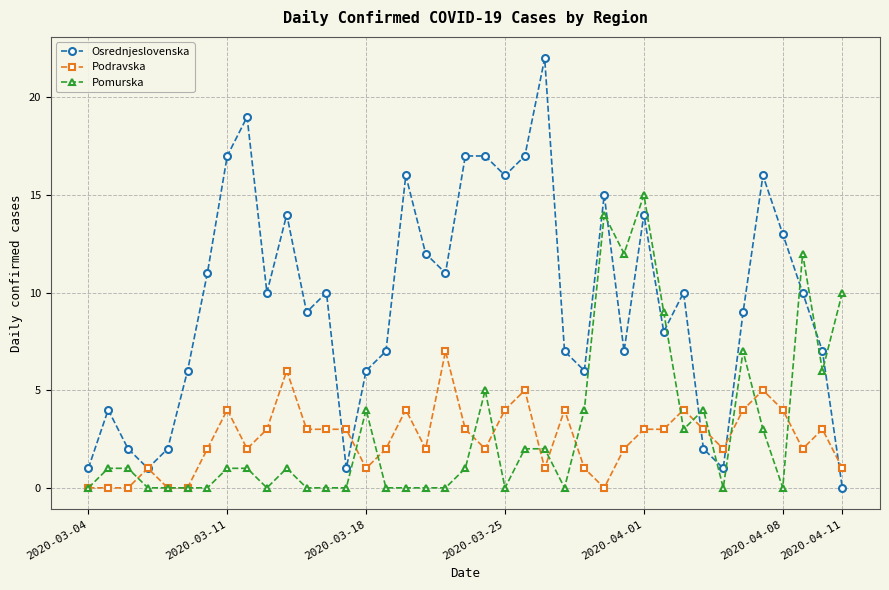

Which series has the largest range (max minus min)?

Osrednjeslovenska